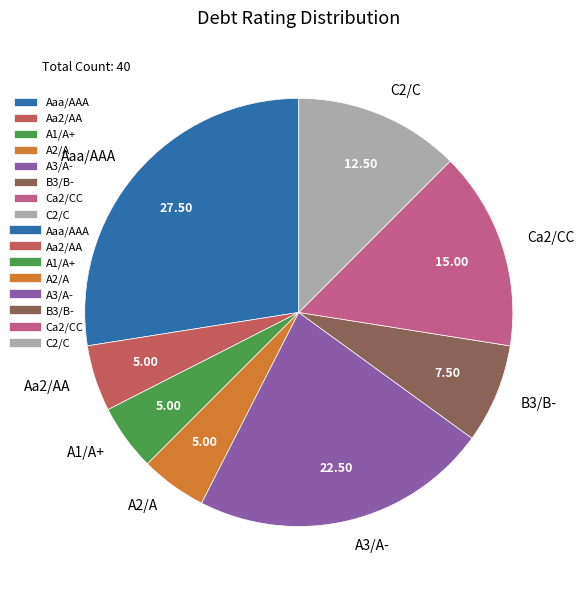

The B3/B- slice represents 8% of the pie. True or false?

True